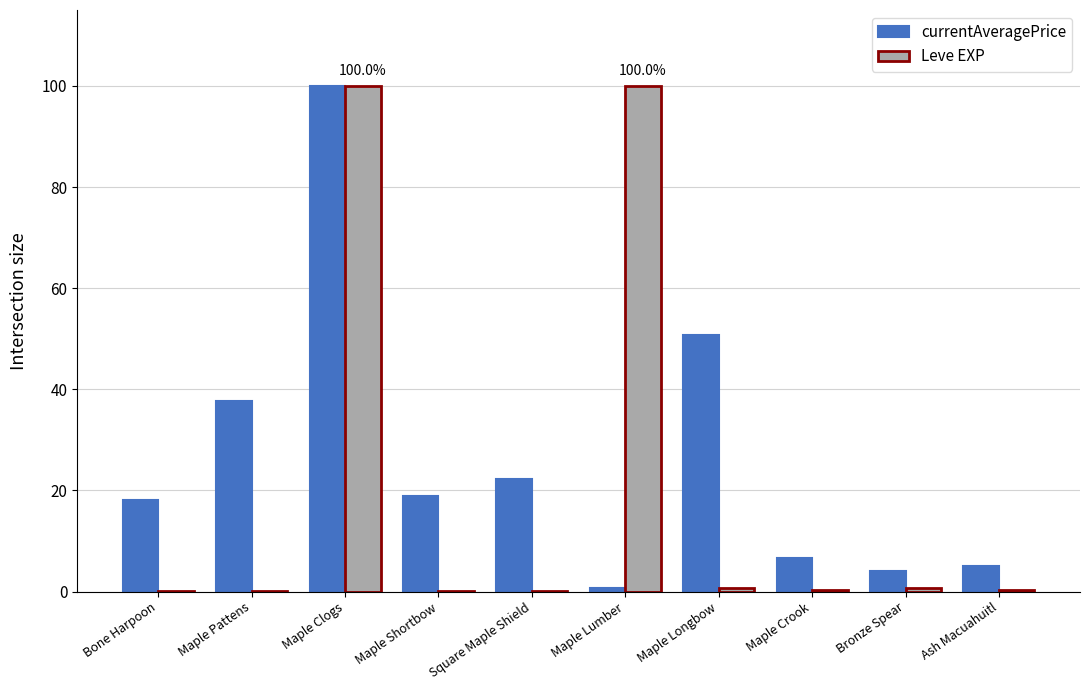

Where is currentAveragePrice nearest to the value 50?

Maple Longbow